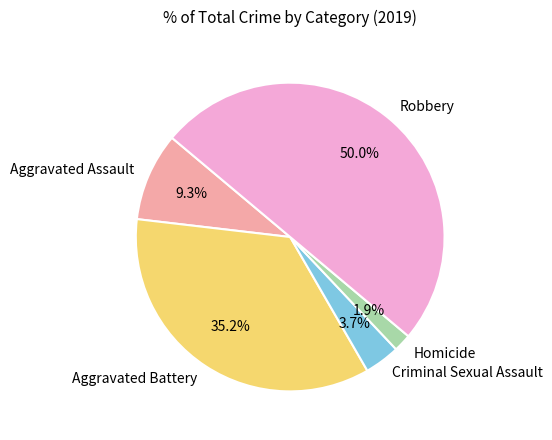

Rank the categories by value from highest to lowest.

Robbery, Aggravated Battery, Aggravated Assault, Criminal Sexual Assault, Homicide